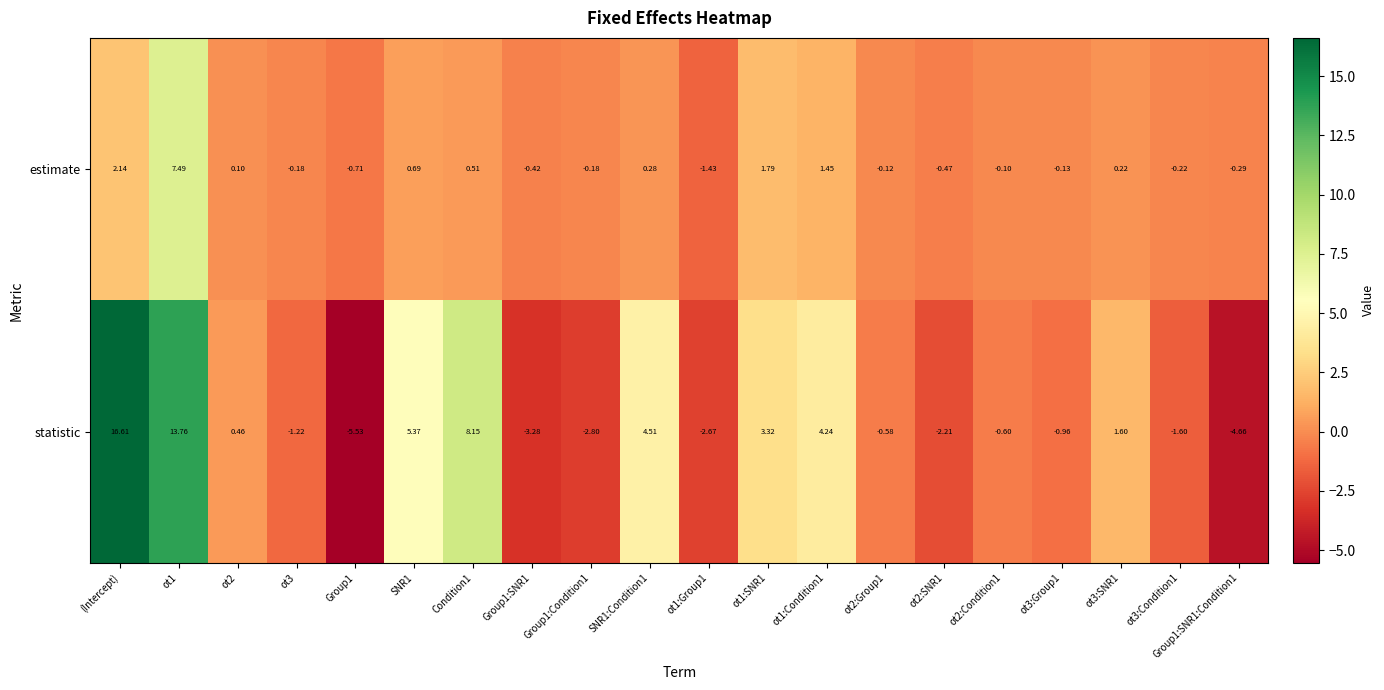

Which label corresponds to the largest value in the chart?

(Intercept)